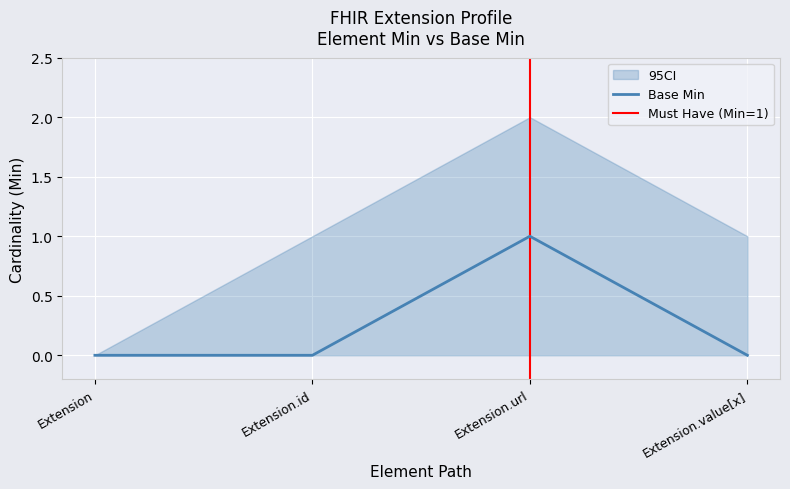

True or false: CI_upper and Base Min cross at least once.

False